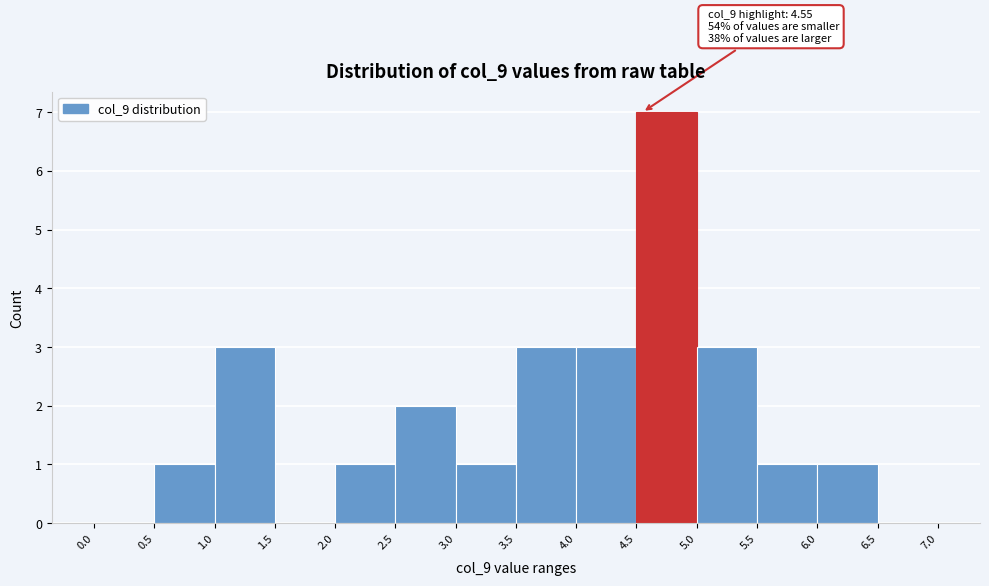

Which range on the x-axis has the tallest bar?

4.5 to 5.0